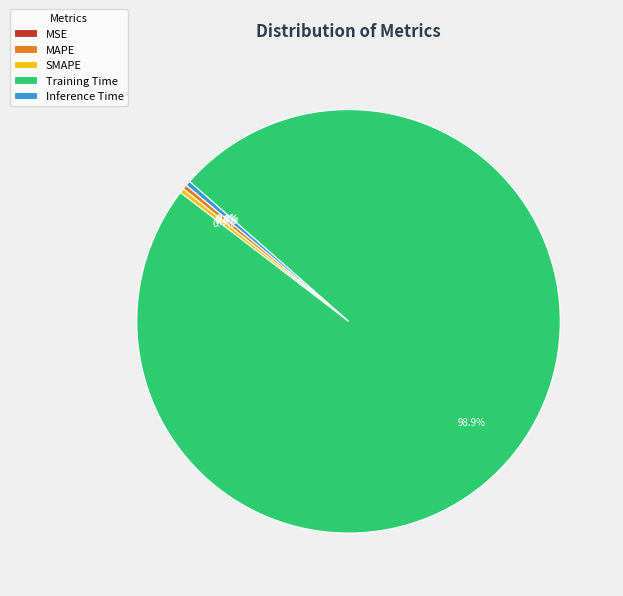

True or false: Inference Time accounts for 0% of the total.

True